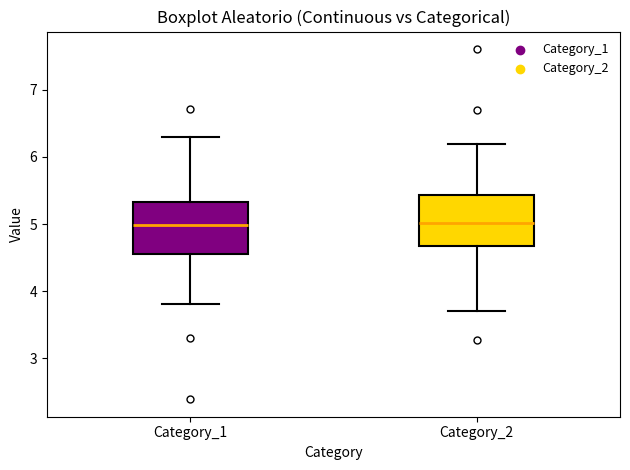

Where does the lower whisker of the box for Category_1 end on the y-axis? The values are not printed on the chart, so give them approximately, as read against the axis.

3.8